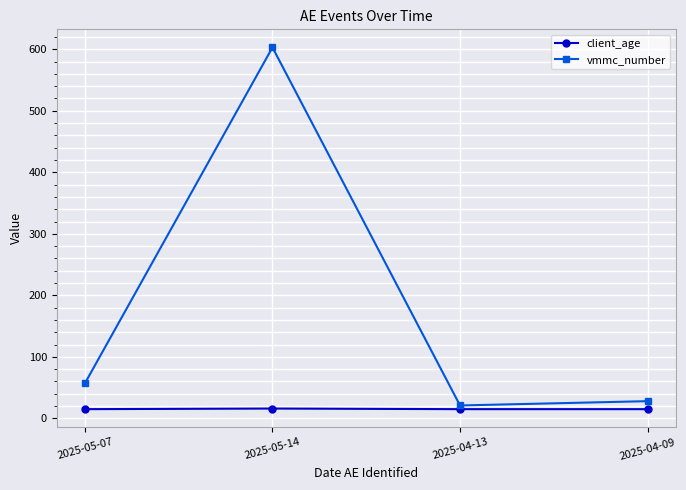

How many interior local peaks does the vmmc_number series have?

1